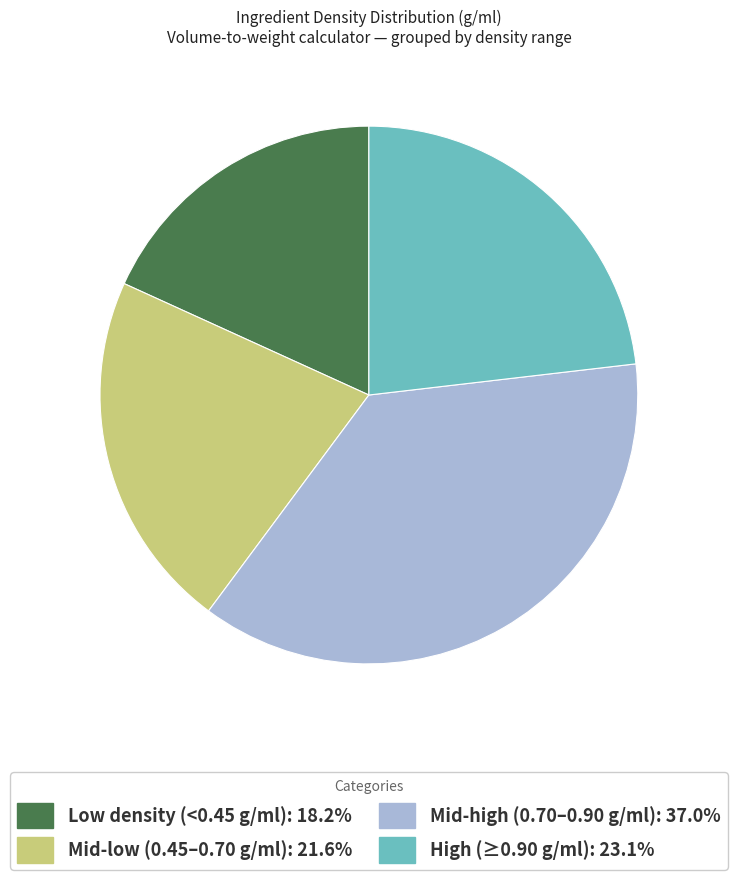

How many segments does this pie chart have?

4